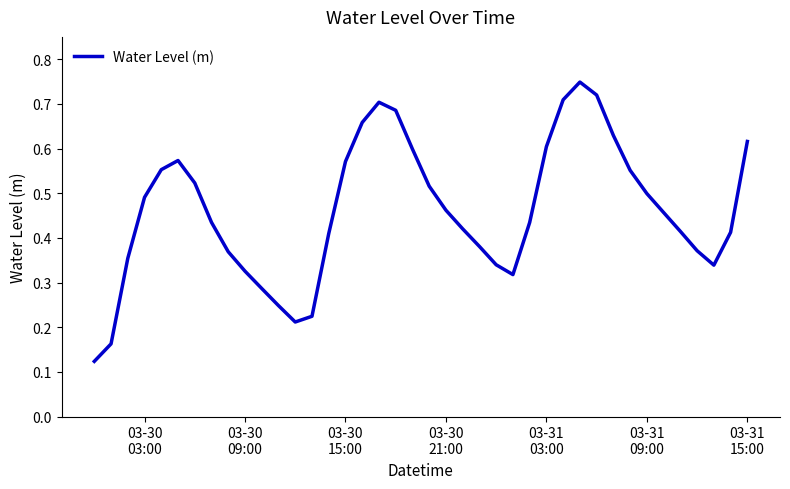

Count the values in the range 0 to 1.

40